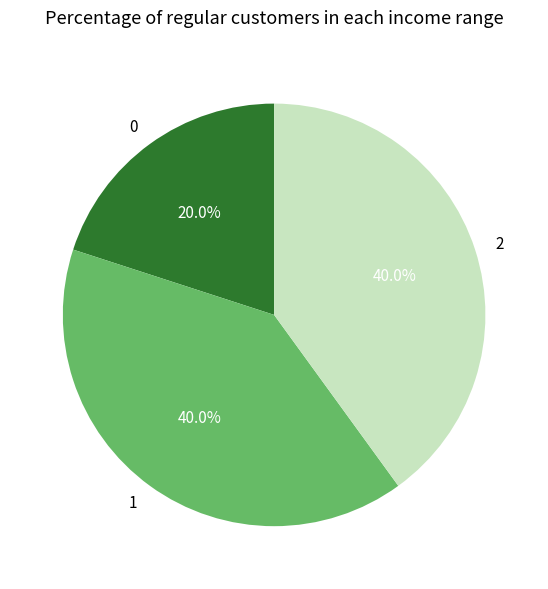

How much of the chart is everything except 1?

60.0%